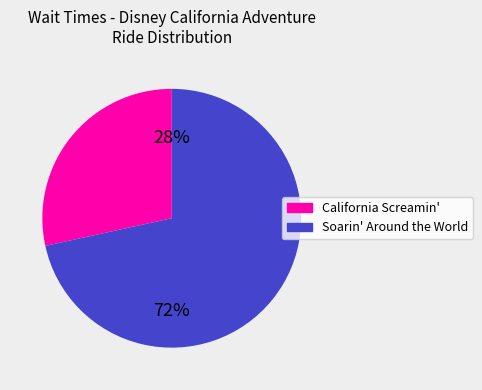

To the nearest percent, what percentage of the pie is Soarin' Around the World?

72%